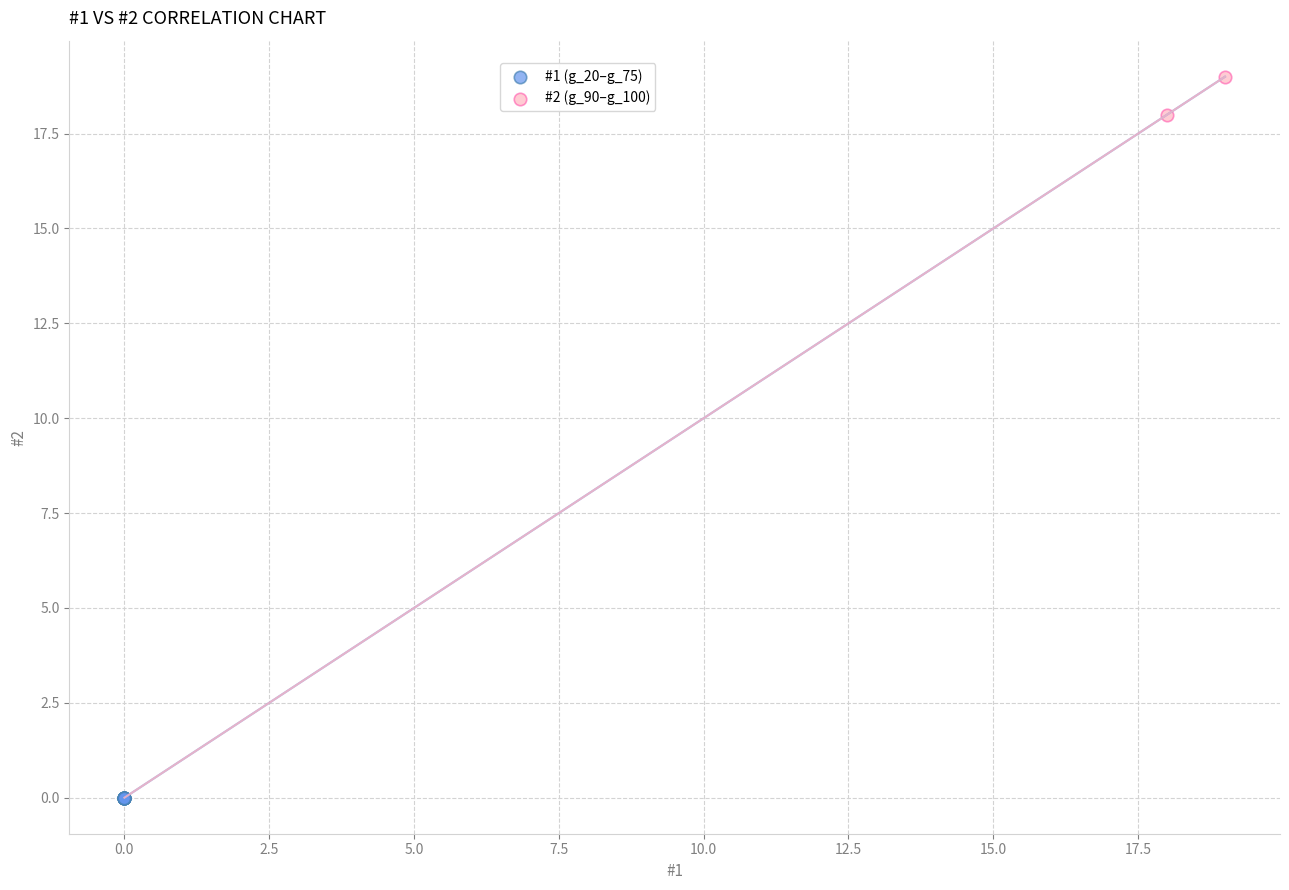

What are all the series names shown in the legend?

#1 (g_20–g_75), #2 (g_90–g_100)